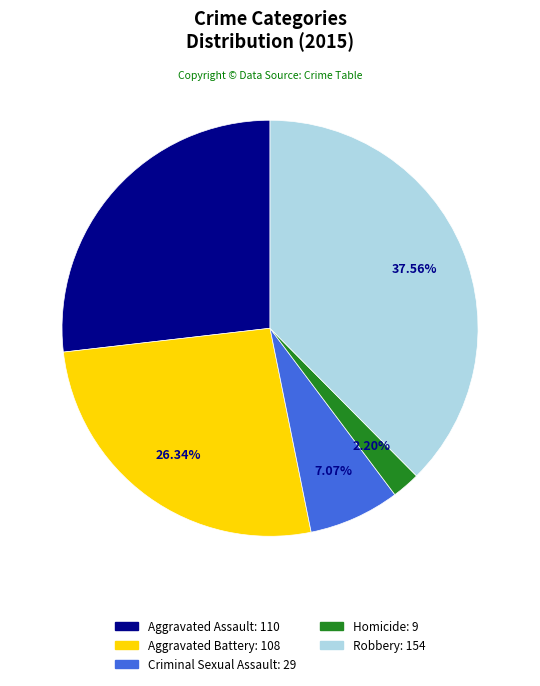

Count the number of slices in the pie.

5